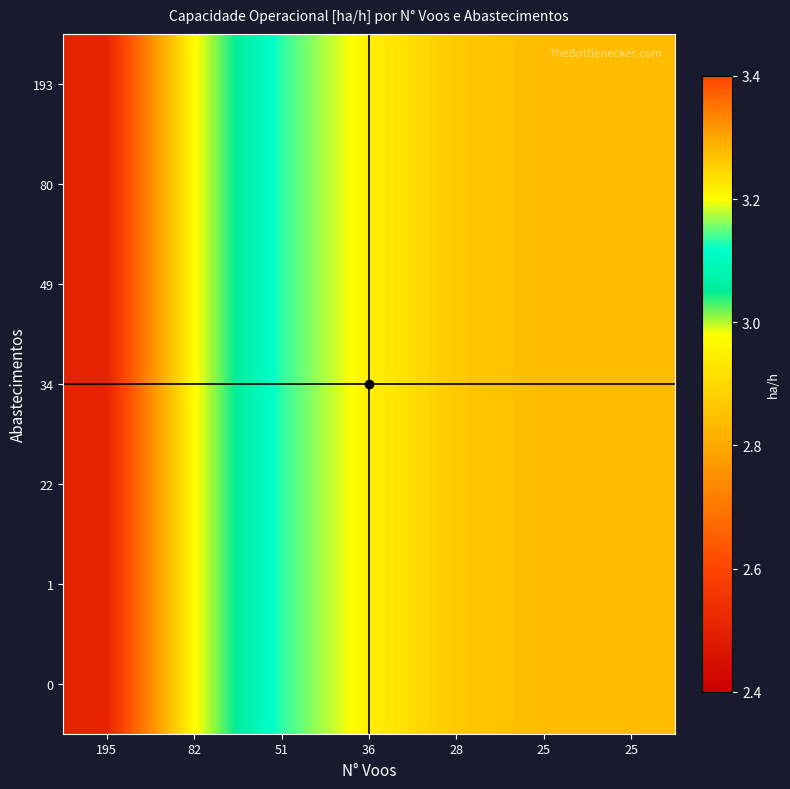

At 36, list the series in order from smallest to largest.

193, 80, 49, 34, 22, 1, 0